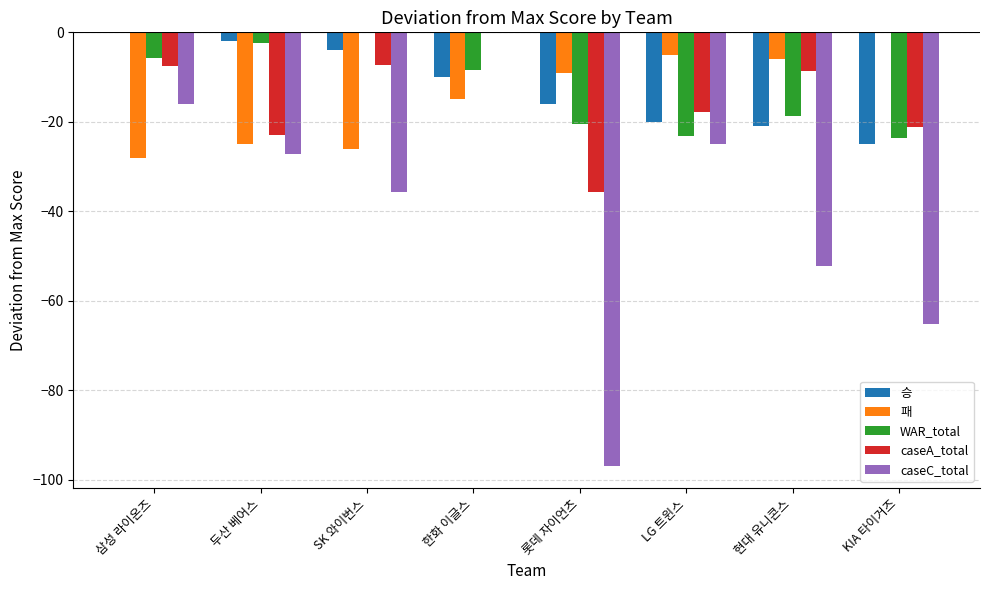

At which label is caseA_total closest to -17?

LG 트윈스